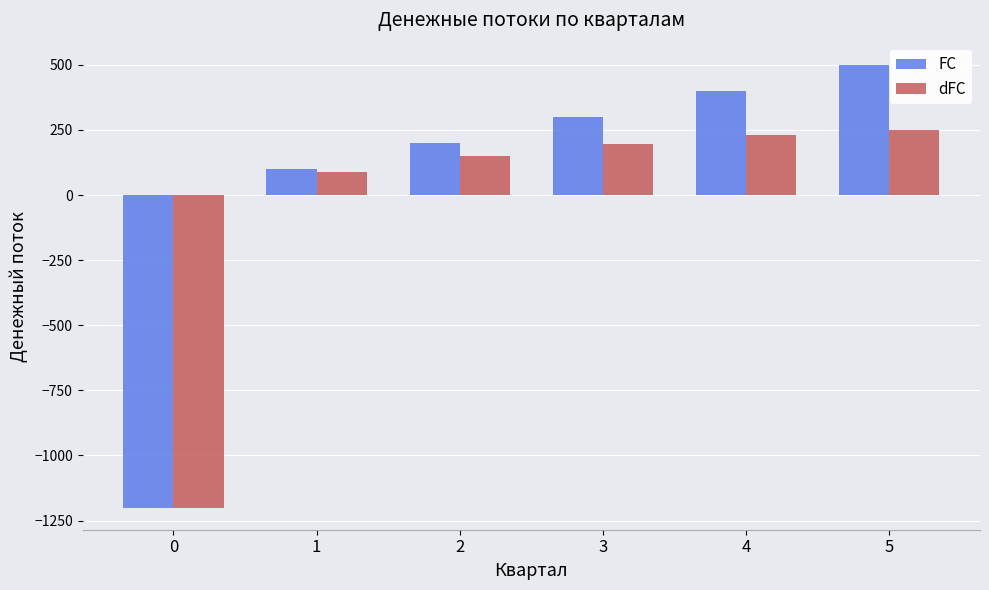

Which category has the highest value across all series?

5